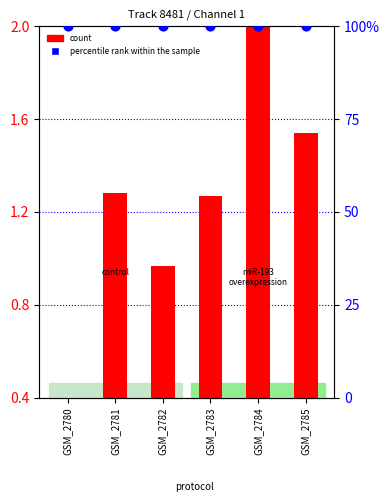

Which series reaches the maximum Y coordinate?

percentile rank within the sample